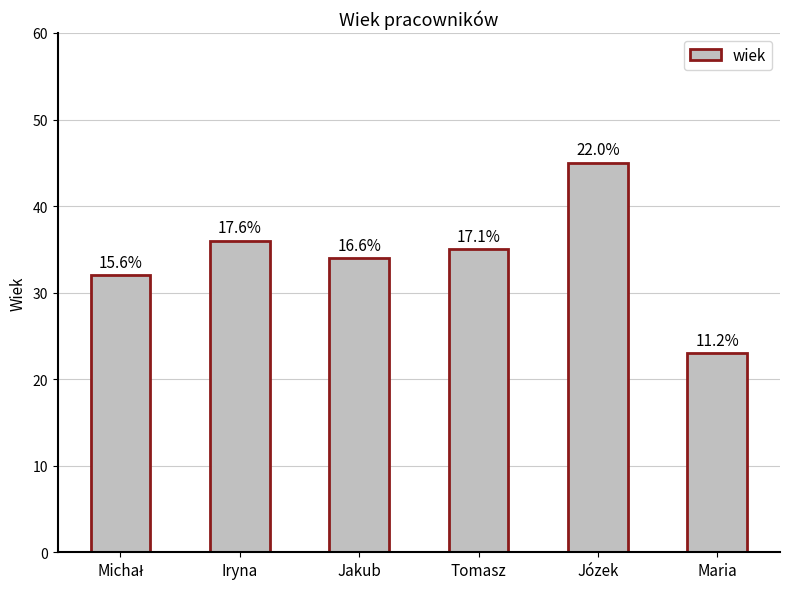

List the labels in order of value, largest first.

Józek, Iryna, Tomasz, Jakub, Michał, Maria